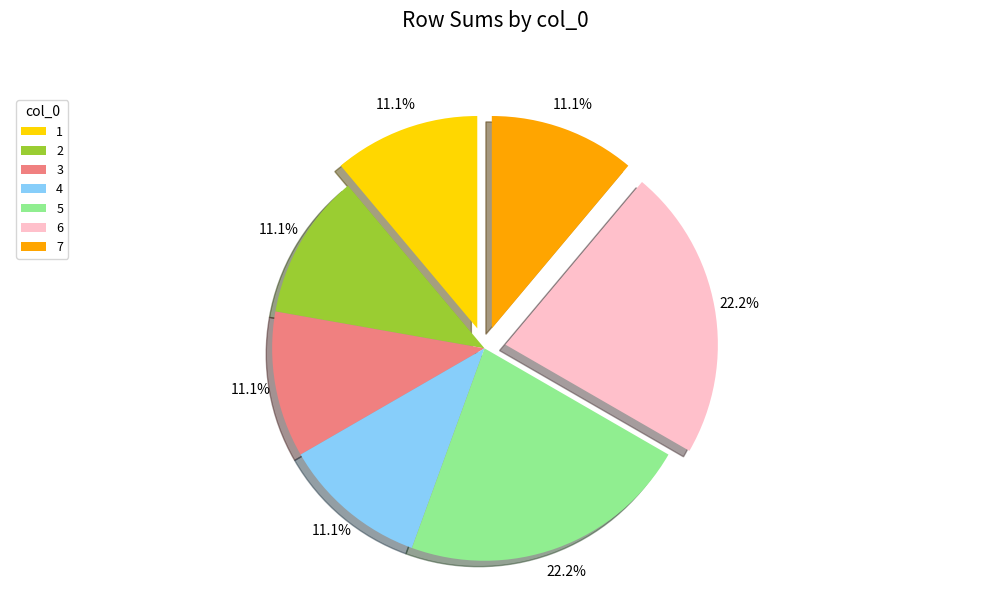

What portion of the pie excludes 7?

88.9%